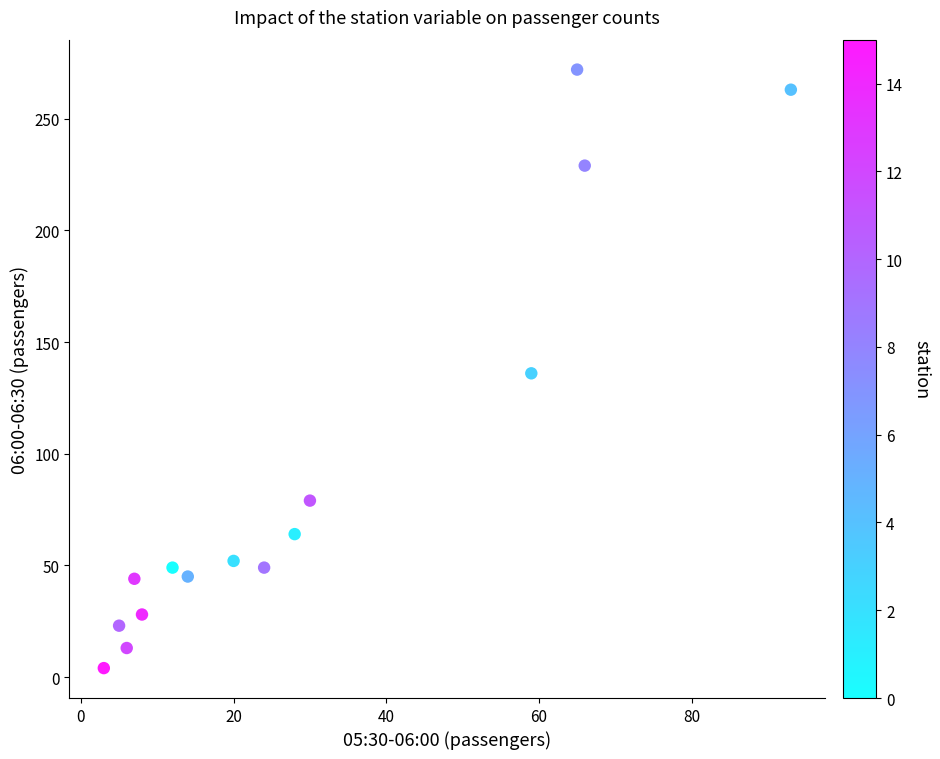

What is the range of Y values (max minus min)?

268